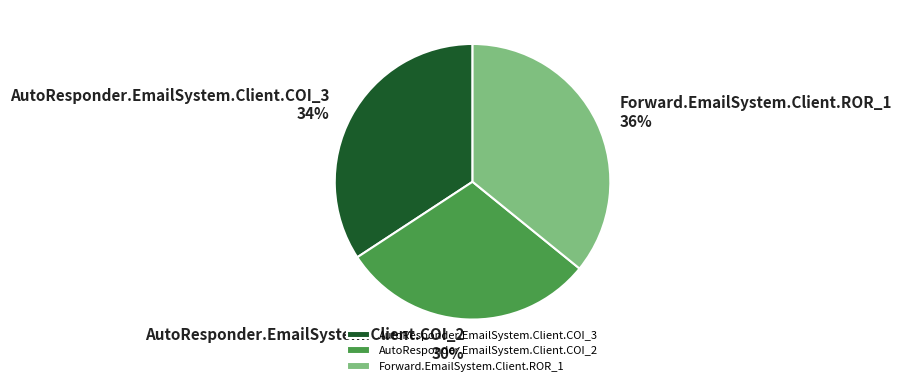

How many slices are in this pie chart?

3